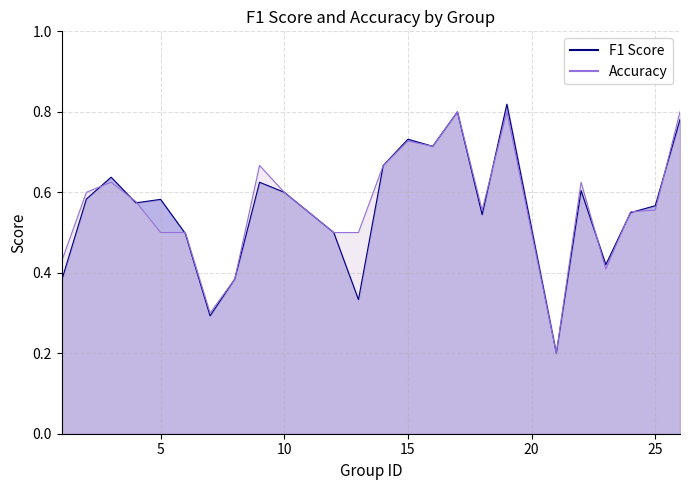

How many series are shown in this chart?

2